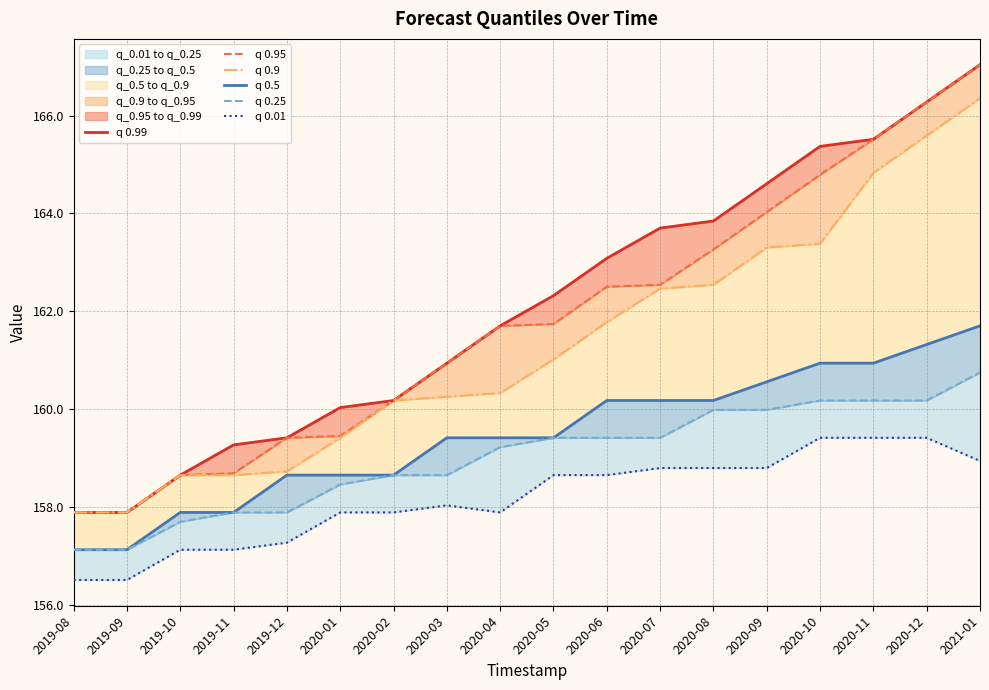

Reading right to left, extract all data points from this chart.

q 0.99: 2021-01=167.0	2020-12=166.3	2020-11=165.5	2020-10=165.4	2020-09=164.6	2020-08=163.8	2020-07=163.7	2020-06=163.1	2020-05=162.3	2020-04=161.7	2020-03=160.9	2020-02=160.2	2020-01=160.0	2019-12=159.4	2019-11=159.3	2019-10=158.7	2019-09=157.9	2019-08=157.9
q 0.95: 2021-01=167.0	2020-12=166.3	2020-11=165.5	2020-10=164.8	2020-09=164.0	2020-08=163.3	2020-07=162.5	2020-06=162.5	2020-05=161.7	2020-04=161.7	2020-03=160.9	2020-02=160.2	2020-01=159.5	2019-12=159.4	2019-11=158.7	2019-10=158.7	2019-09=157.9	2019-08=157.9
q 0.9: 2021-01=166.4	2020-12=165.6	2020-11=164.8	2020-10=163.4	2020-09=163.3	2020-08=162.5	2020-07=162.5	2020-06=161.8	2020-05=161.0	2020-04=160.3	2020-03=160.3	2020-02=160.2	2020-01=159.4	2019-12=158.7	2019-11=158.7	2019-10=158.7	2019-09=157.9	2019-08=157.9
q 0.5: 2021-01=161.7	2020-12=161.3	2020-11=160.9	2020-10=160.9	2020-09=160.6	2020-08=160.2	2020-07=160.2	2020-06=160.2	2020-05=159.4	2020-04=159.4	2020-03=159.4	2020-02=158.7	2020-01=158.7	2019-12=158.7	2019-11=157.9	2019-10=157.9	2019-09=157.1	2019-08=157.1
q 0.25: 2021-01=160.7	2020-12=160.2	2020-11=160.2	2020-10=160.2	2020-09=160.0	2020-08=160.0	2020-07=159.4	2020-06=159.4	2020-05=159.4	2020-04=159.2	2020-03=158.7	2020-02=158.7	2020-01=158.5	2019-12=157.9	2019-11=157.9	2019-10=157.7	2019-09=157.1	2019-08=157.1
q 0.01: 2021-01=158.9	2020-12=159.4	2020-11=159.4	2020-10=159.4	2020-09=158.8	2020-08=158.8	2020-07=158.8	2020-06=158.7	2020-05=158.7	2020-04=157.9	2020-03=158.0	2020-02=157.9	2020-01=157.9	2019-12=157.3	2019-11=157.1	2019-10=157.1	2019-09=156.5	2019-08=156.5